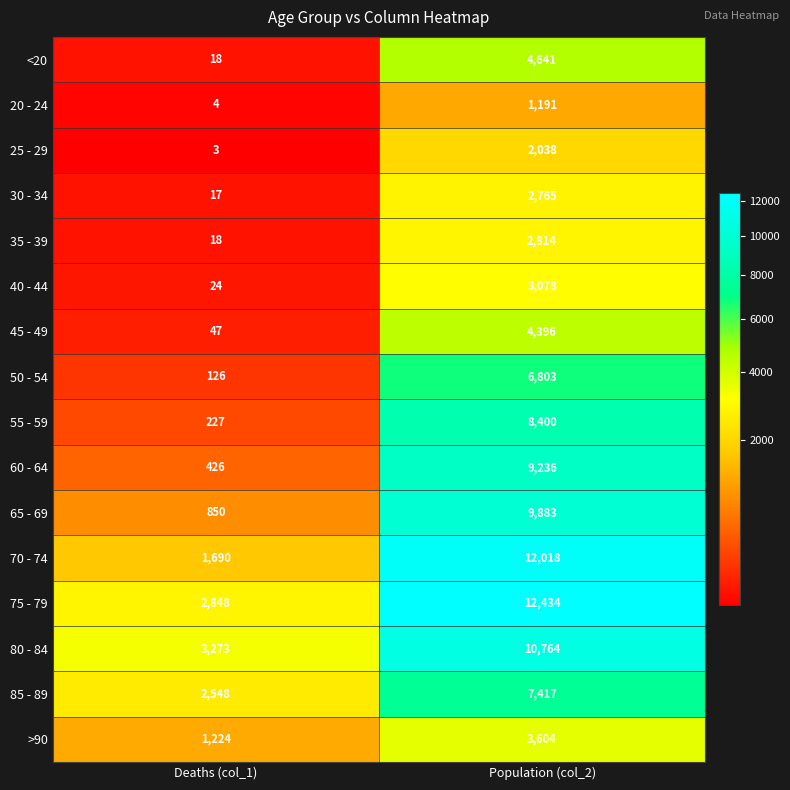

Where is 55 - 59 nearest to the value 4313?

Deaths (col_1)